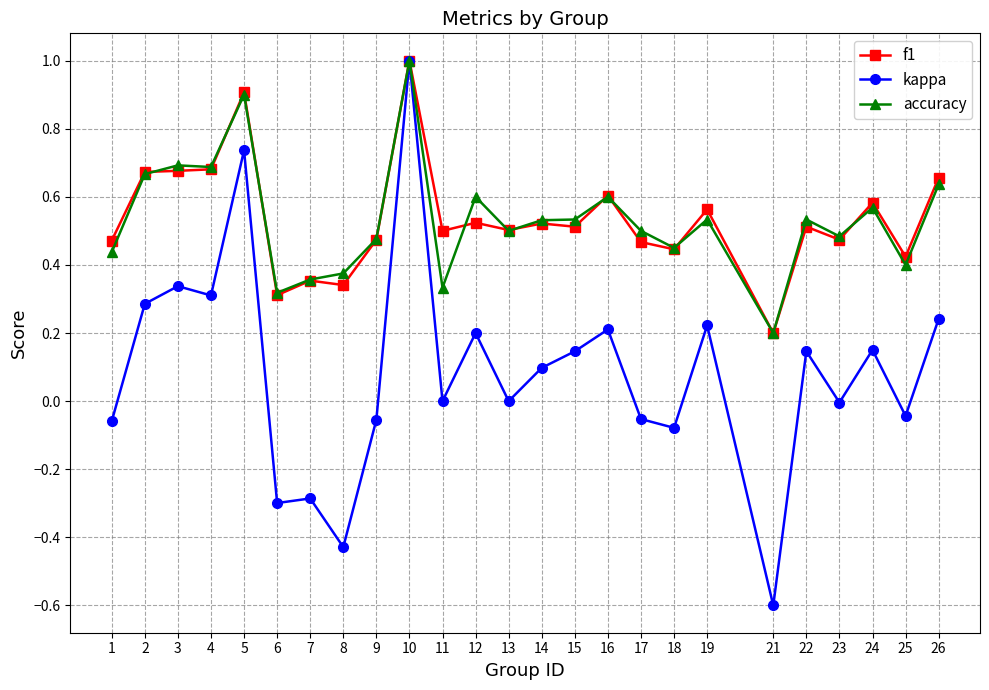

At how many categories does at least one series exceed 0?

25